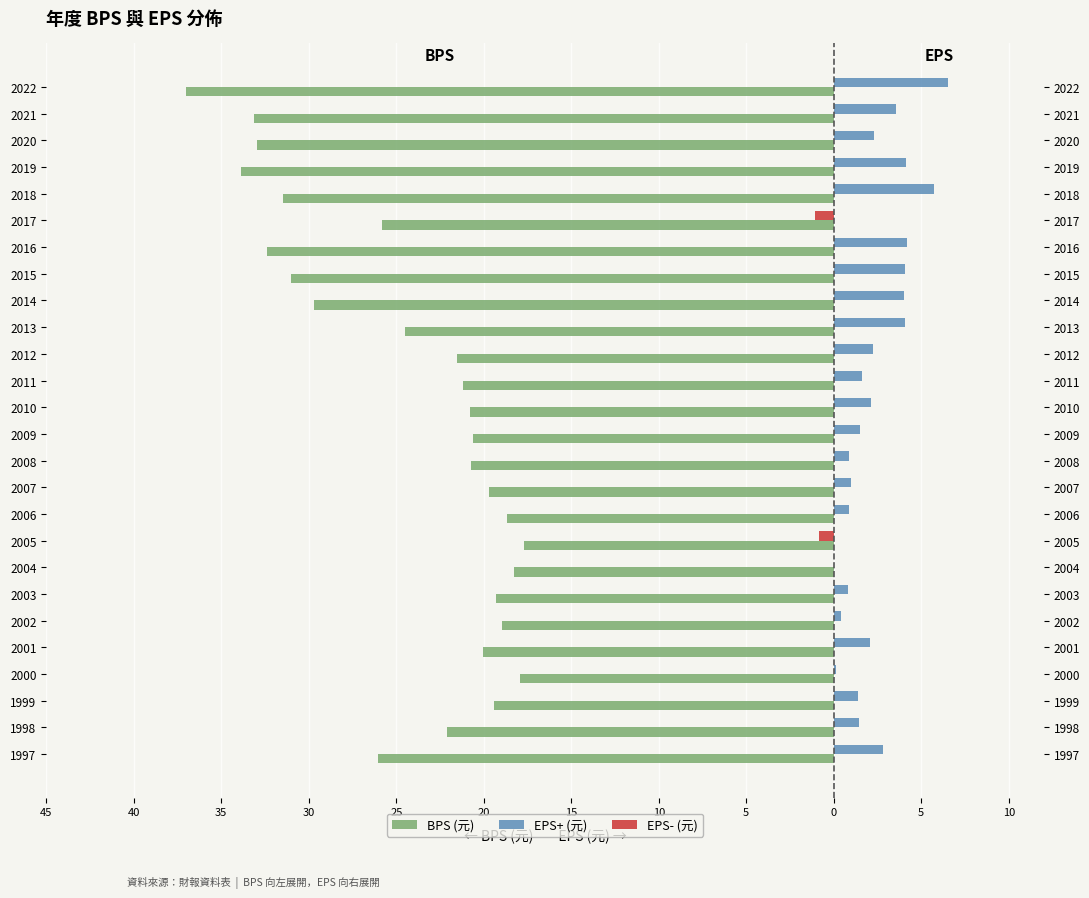

Is the value of BPS (元) at 2016 greater than the value of EPS+ (元) at 2007?

No